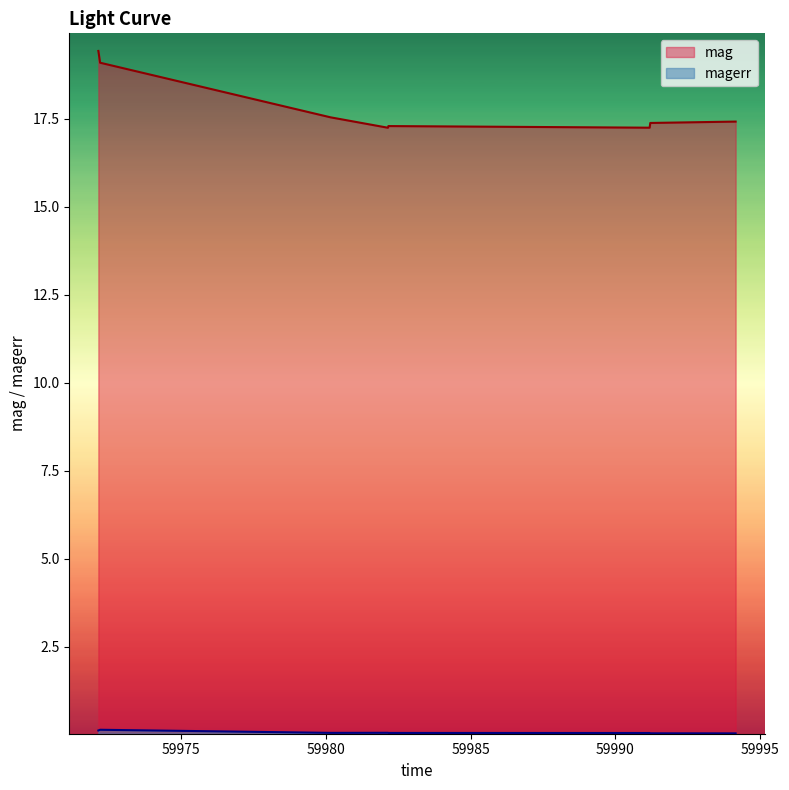

How many lines are shown in the chart?

2